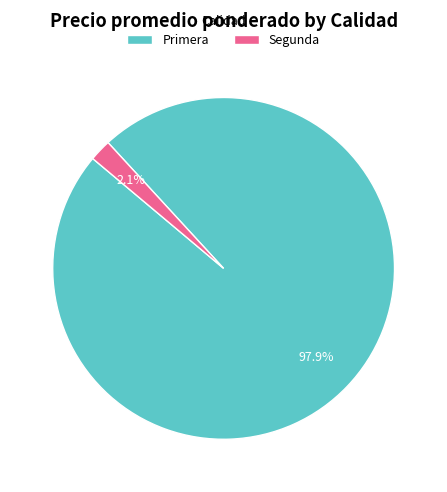

Rank the categories by value from lowest to highest.

Segunda, Primera